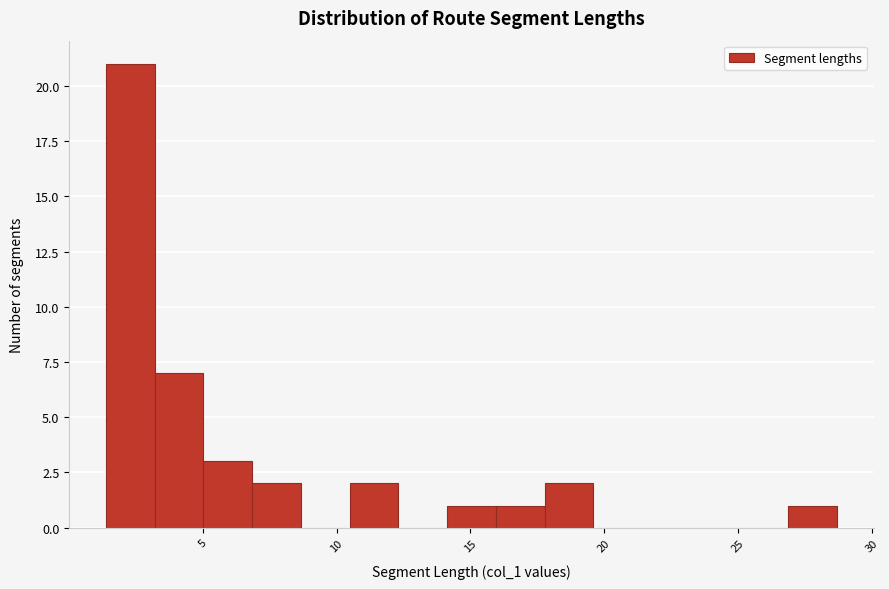

Read against the x-axis, roughly where is the centre of the tallest bar?

2.5